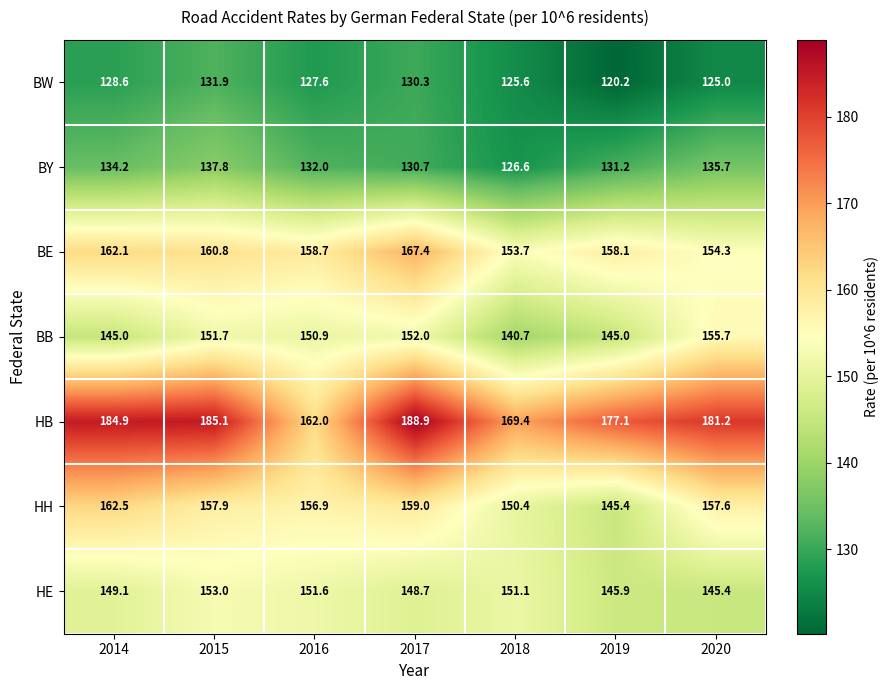

Which series has the largest total across all categories?

HB